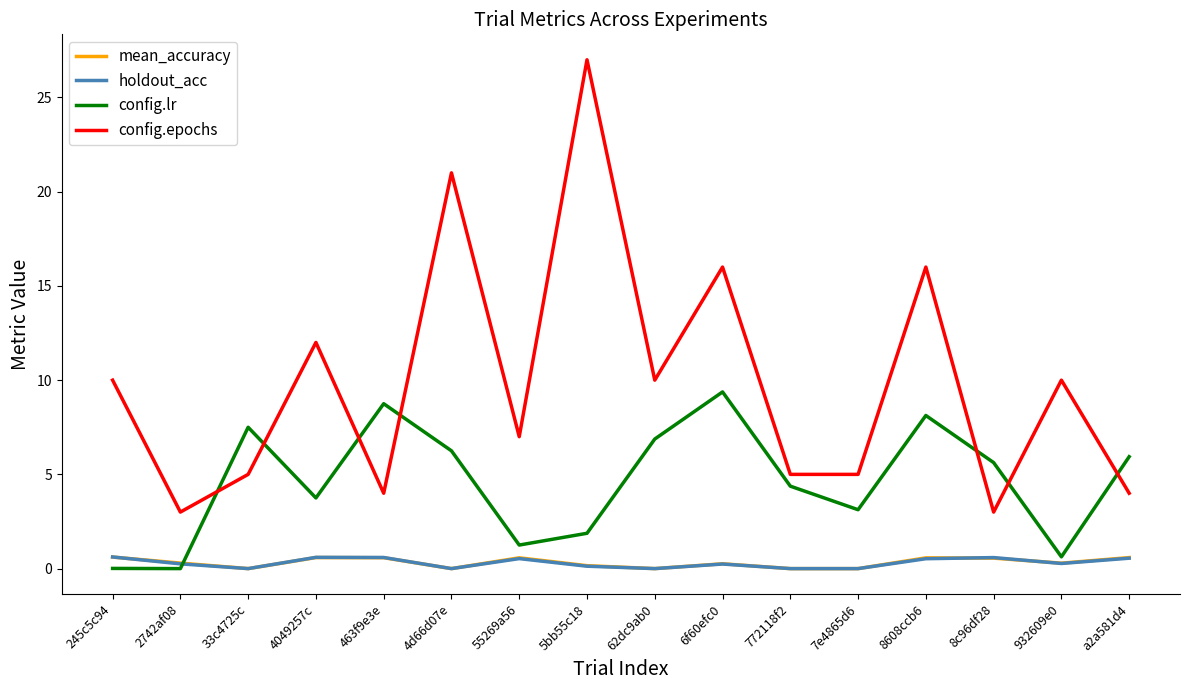

What is the total value across all series at 62dc9ab0?

16.9